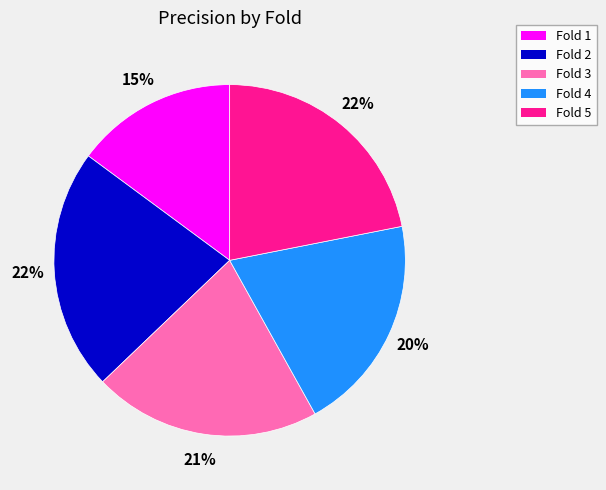

Which slice is the smallest?

Fold 1